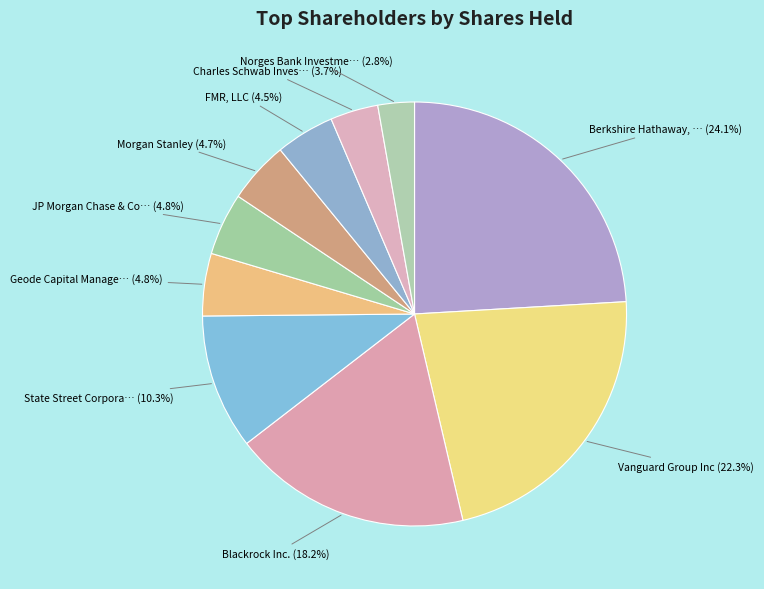

Which category has the biggest portion of the pie?

Berkshire Hathaway, Inc